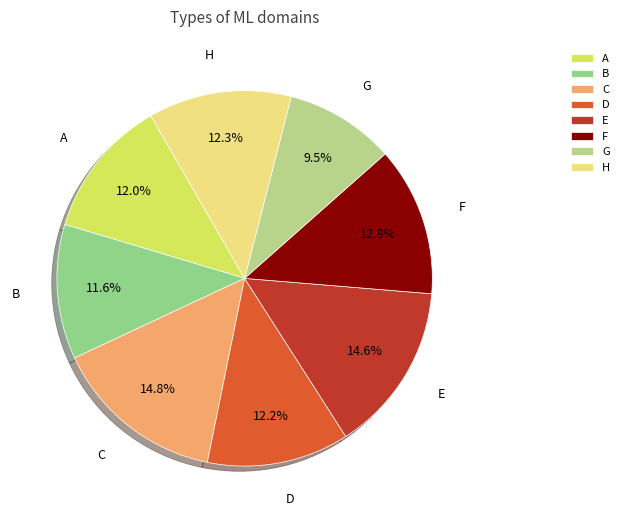

Between F and D, which is larger?

F